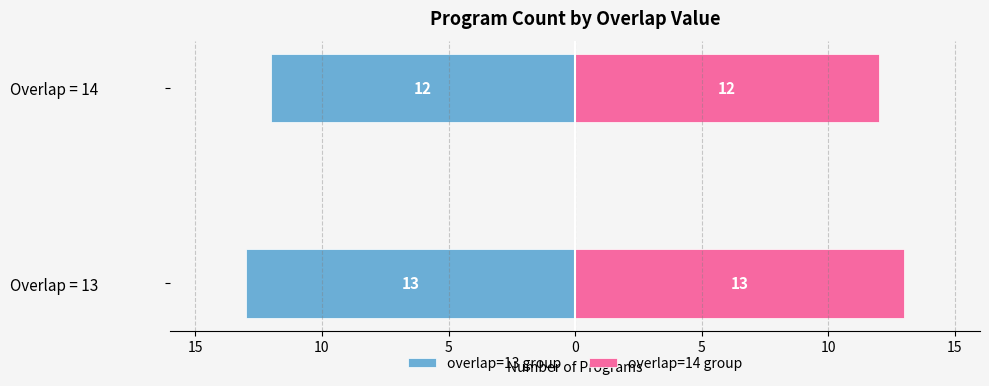

Which series has the largest total across all categories?

overlap=14 group